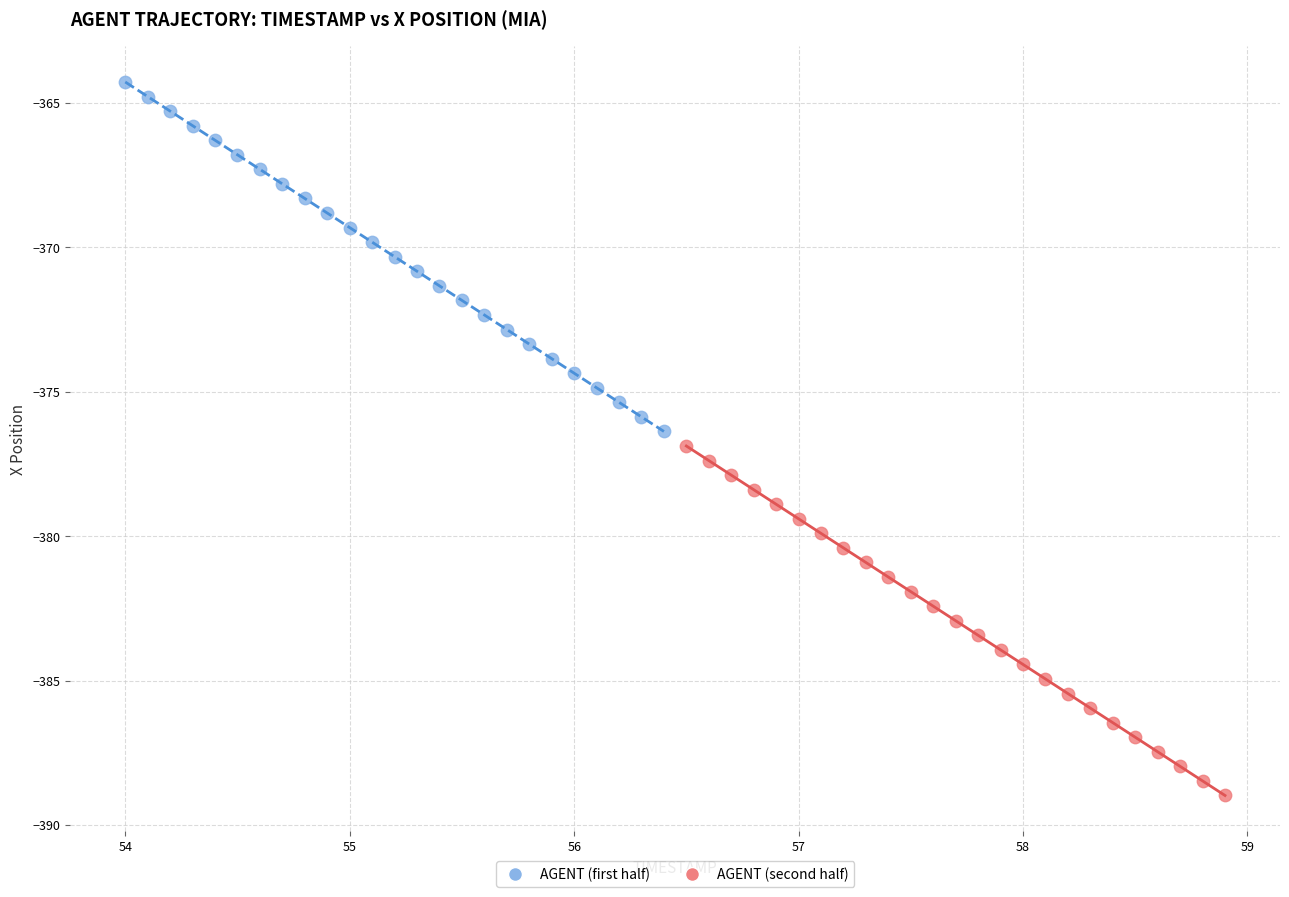

Which series reaches the minimum Y coordinate?

AGENT (second half)